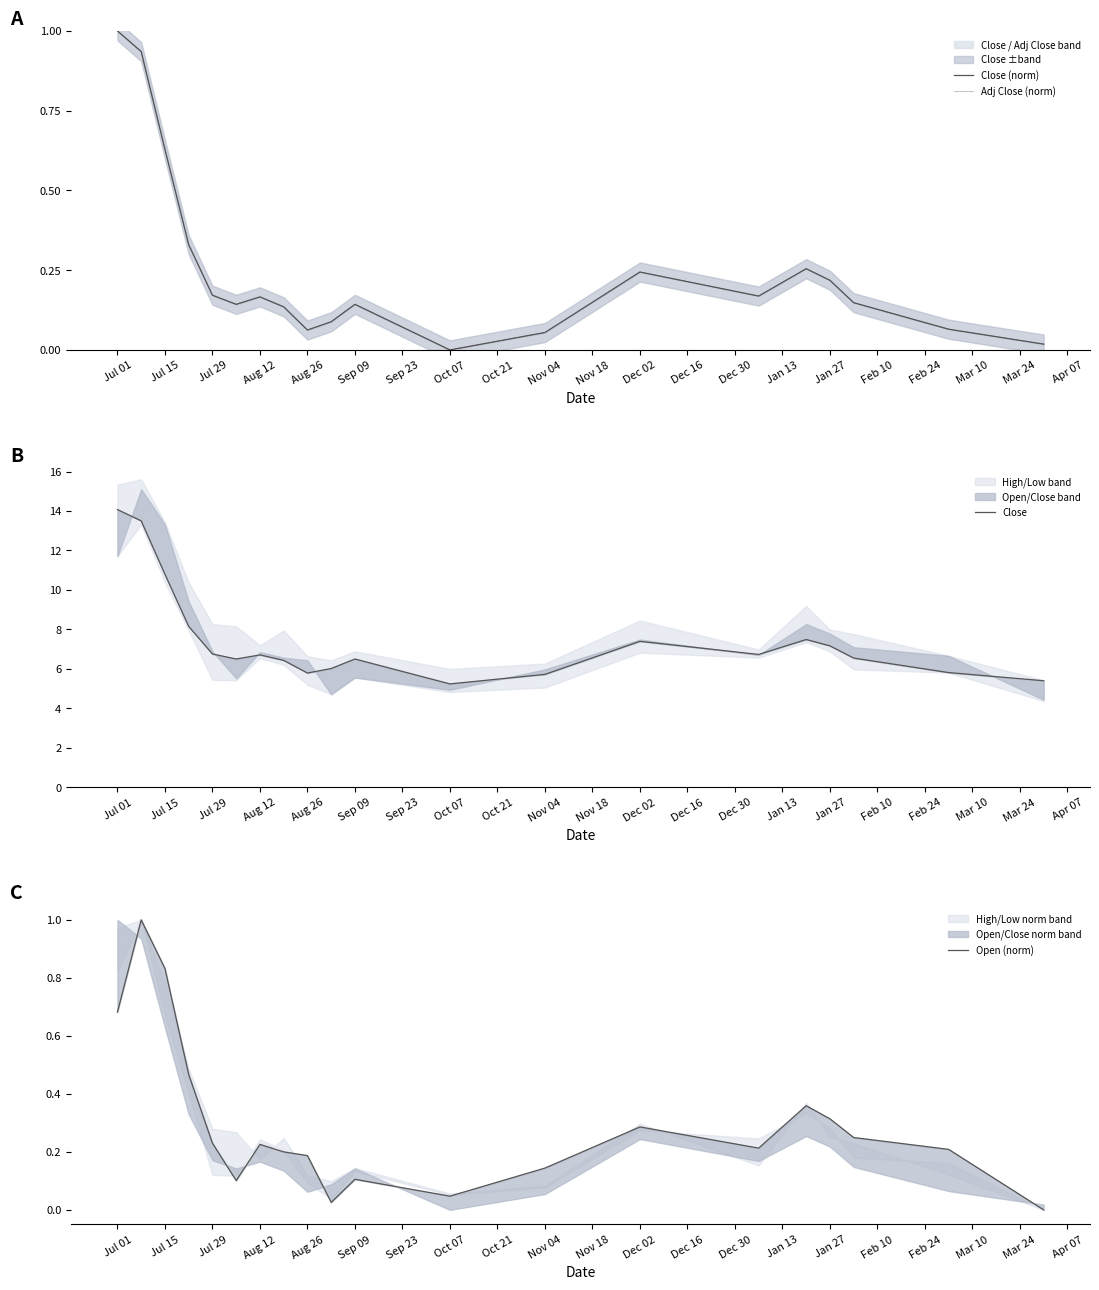

At Nov 04, list the series in order from largest to smallest.

Close, Open (norm), Adj Close (norm), Close (norm)